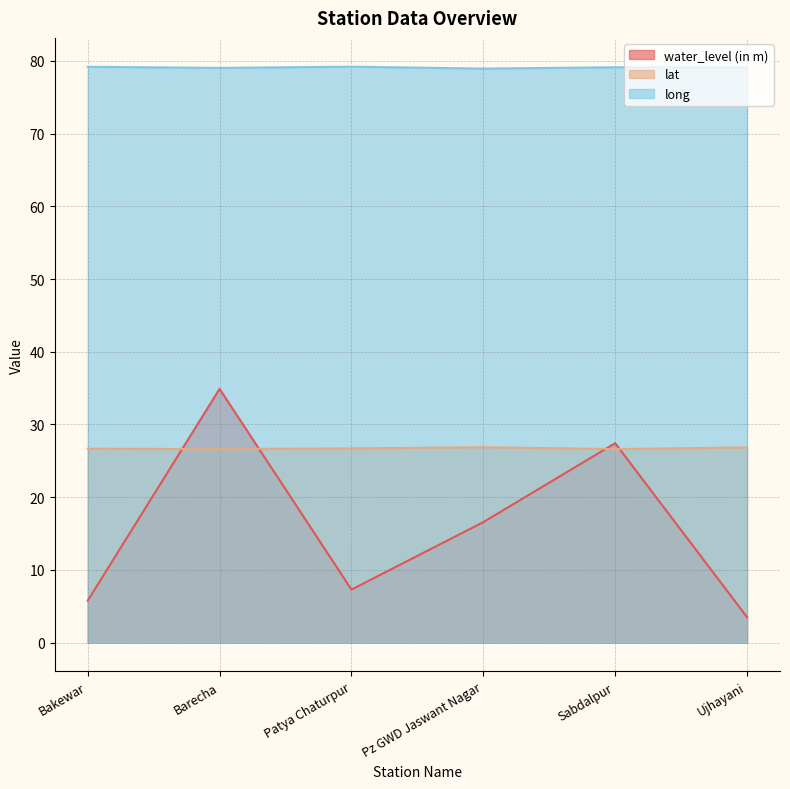

What is the greatest value displayed?

79.2